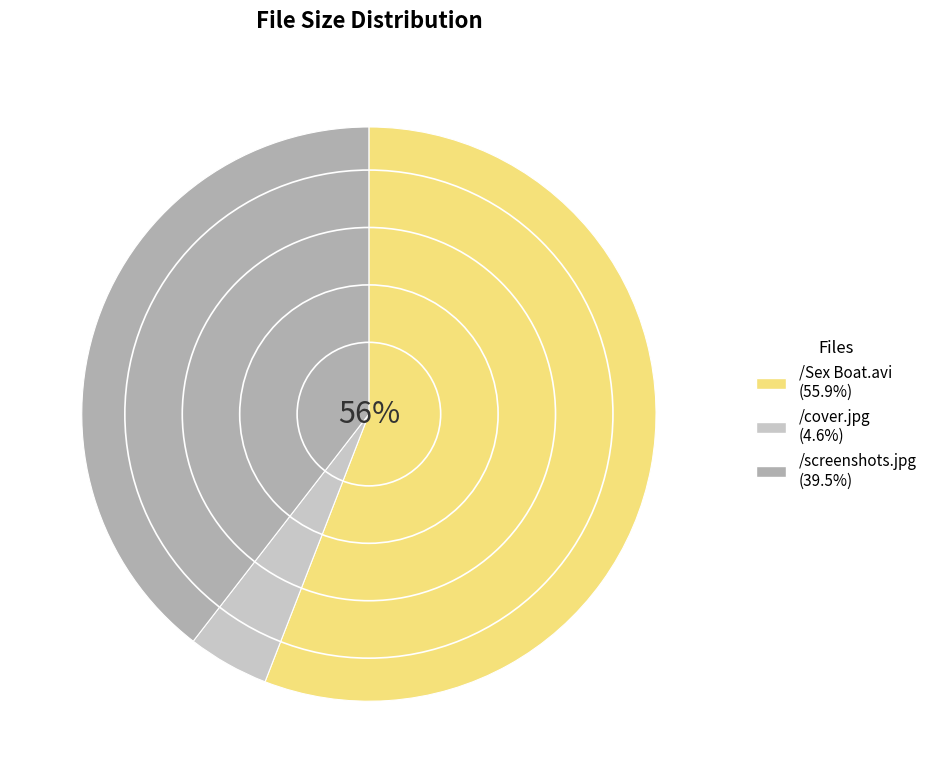

Is it true that /screenshots.jpg is 52% of the pie?

False